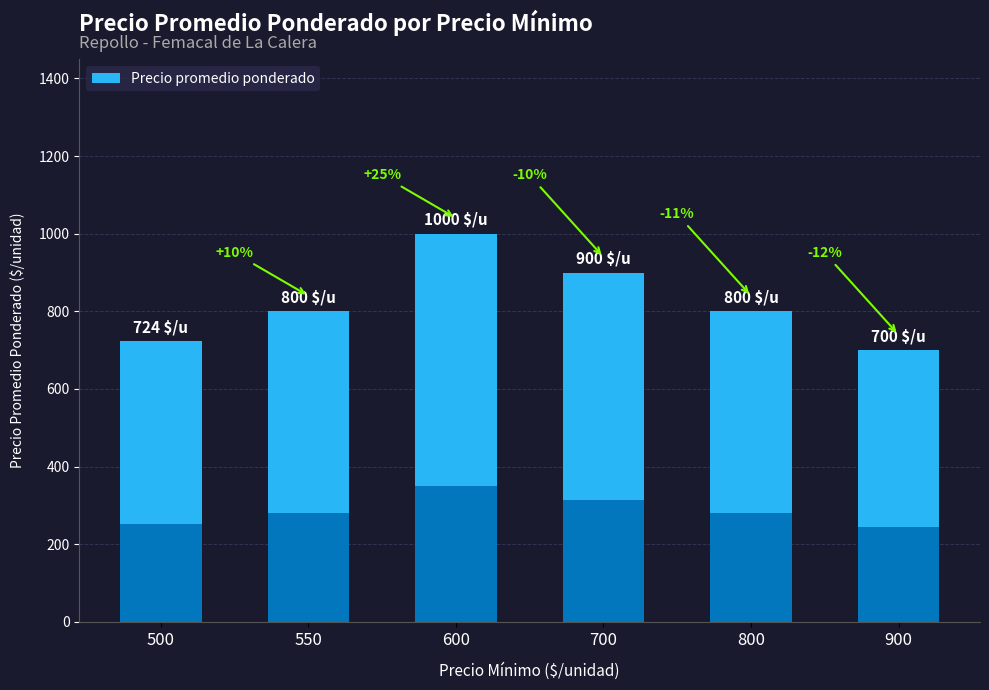

Reading left to right, transcribe all the data shown in this chart.

500=724	550=800	600=1000	700=900	800=800	900=700